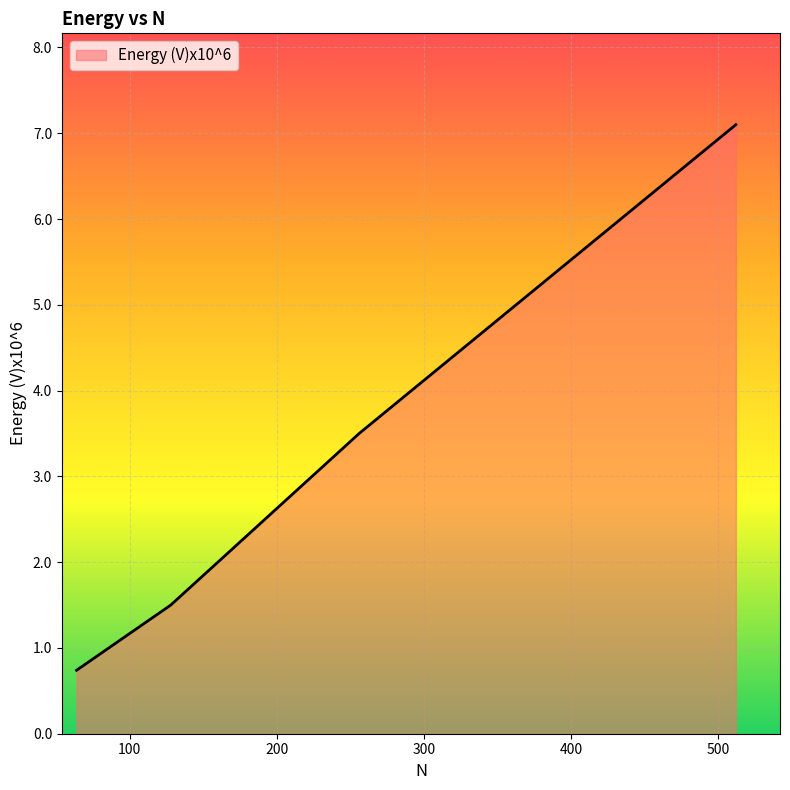

True or false: there are more than 2 points higher than both neighbors.

False